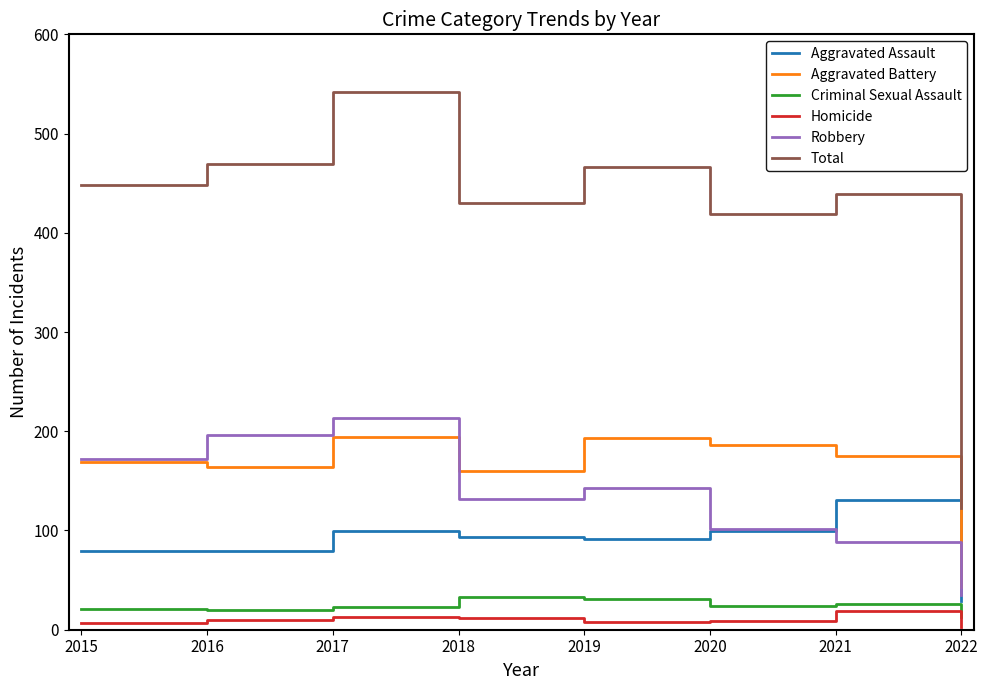

Which series changed the most between 2019 and 2022?

Total